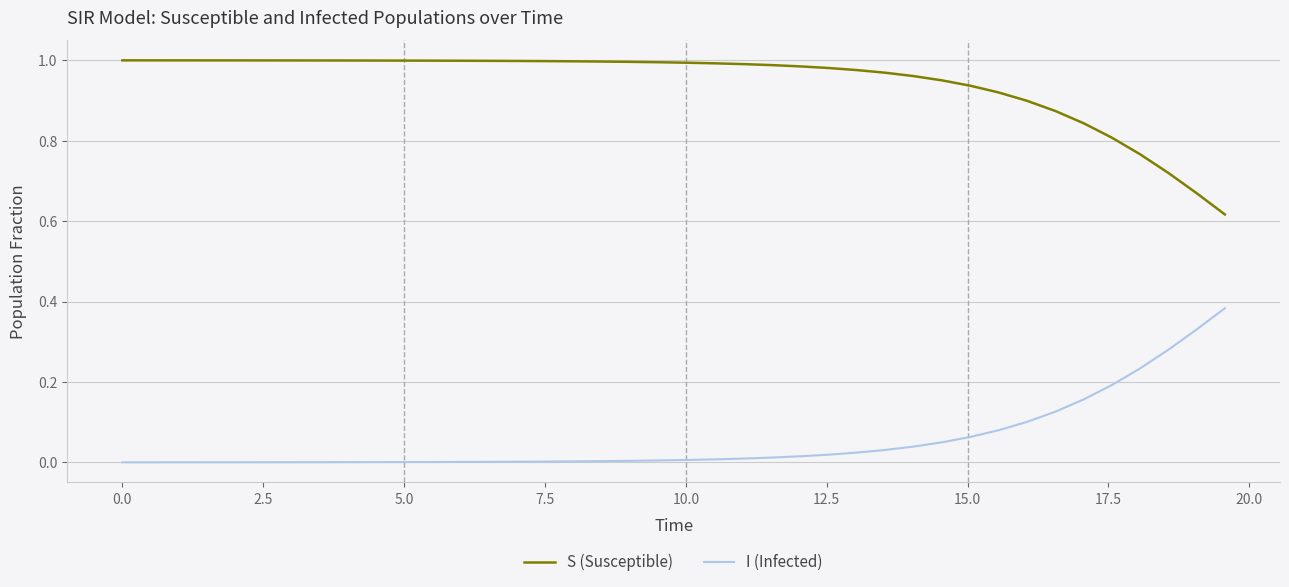

Rank the series by their average value, from highest to lowest.

S (Susceptible), I (Infected)